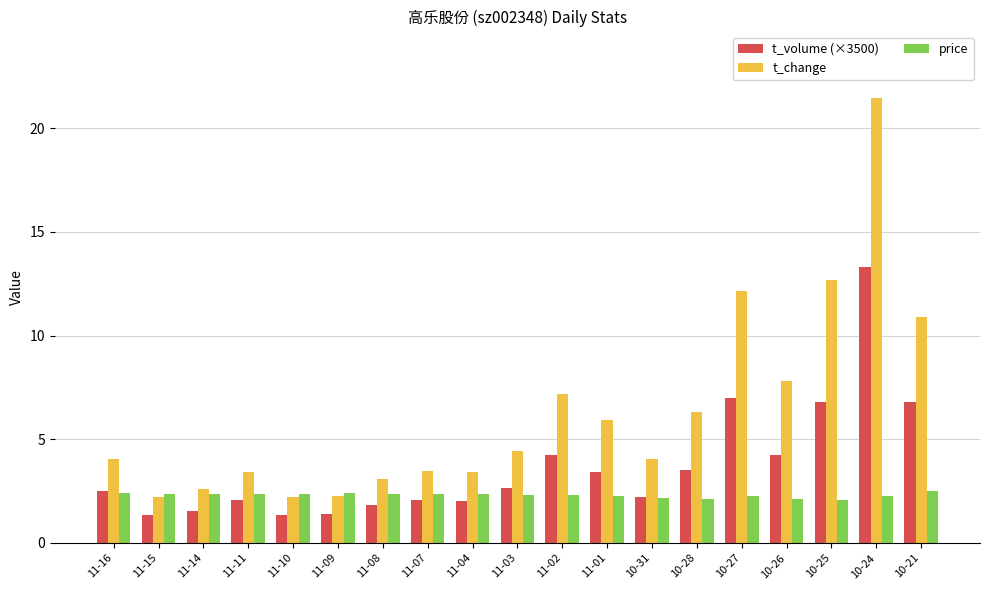

Count the number of categories in the chart.

19